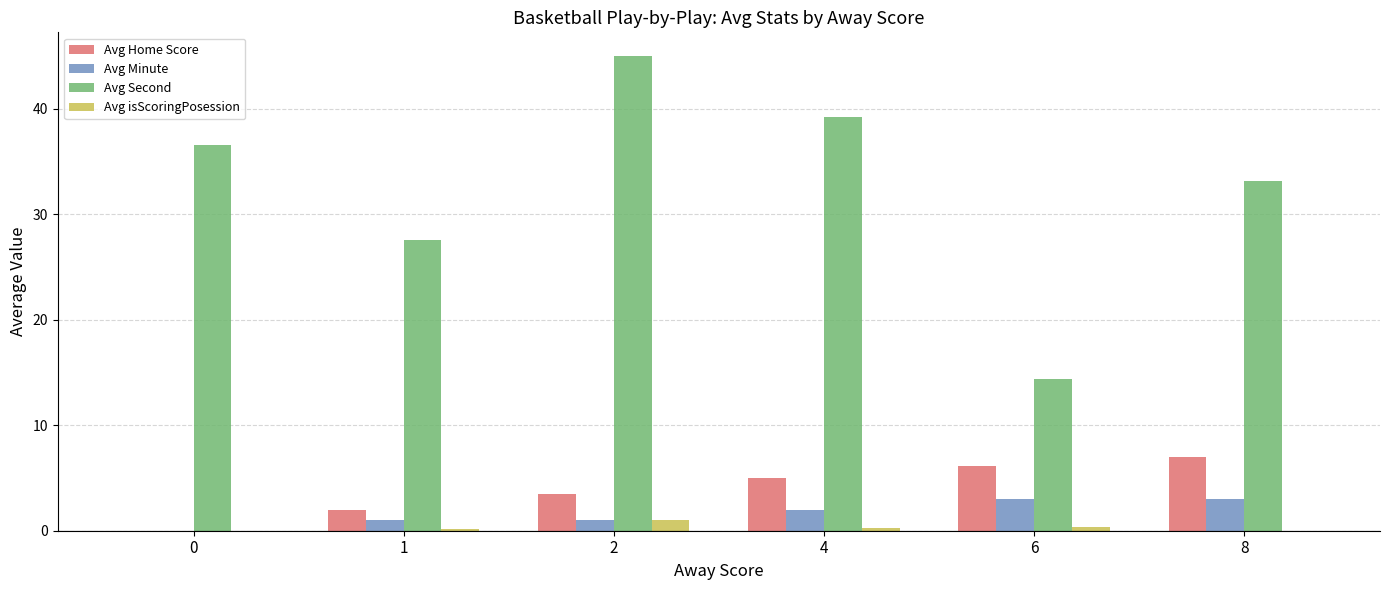

Which series changed the most between 4 and 6?

Avg Second